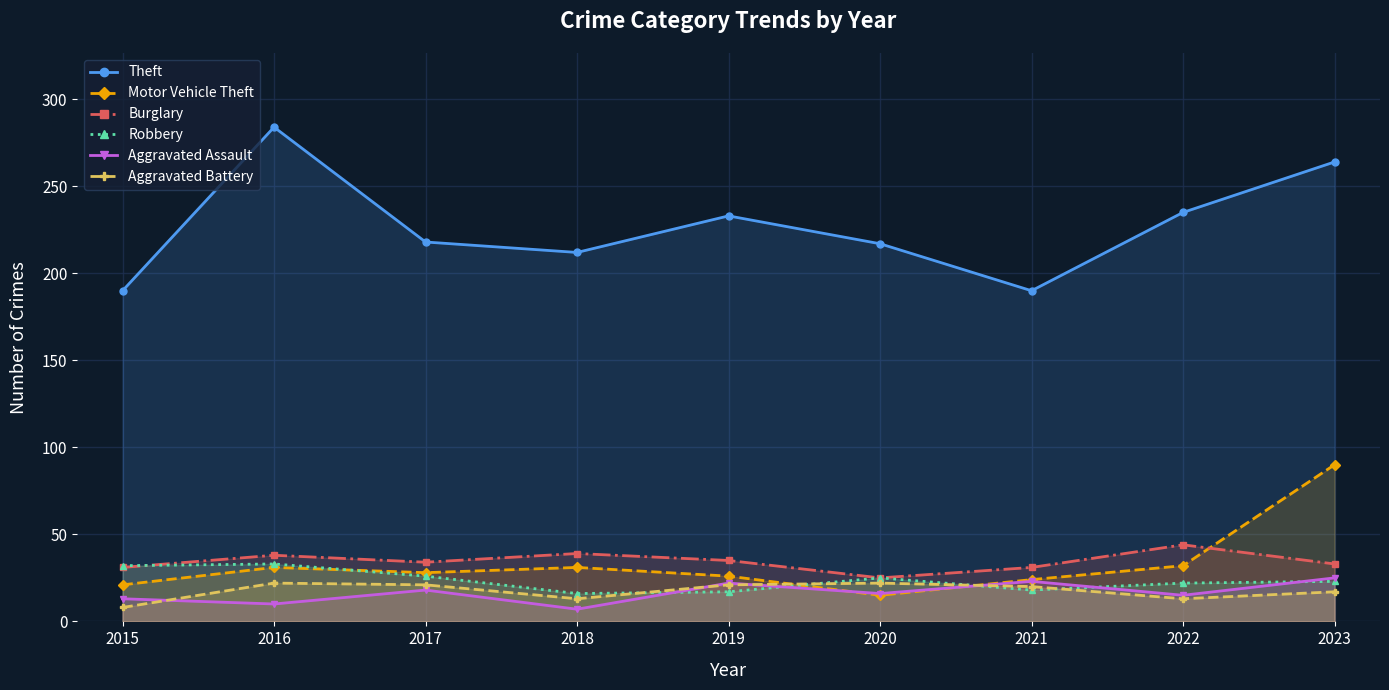

How many lines are shown in the chart?

6